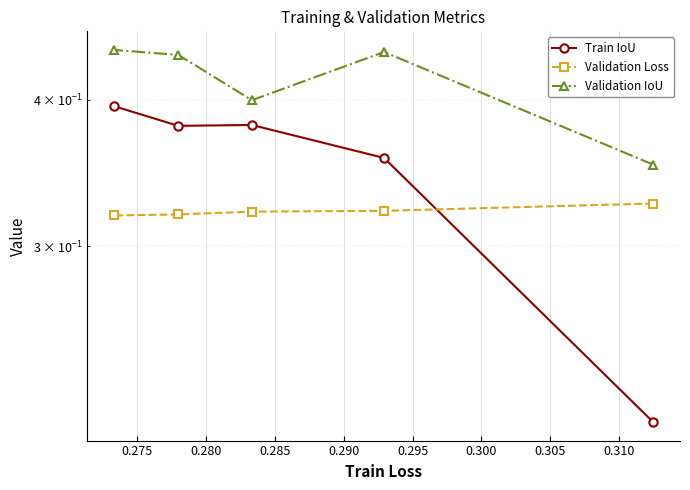

How many lines are shown in the chart?

3